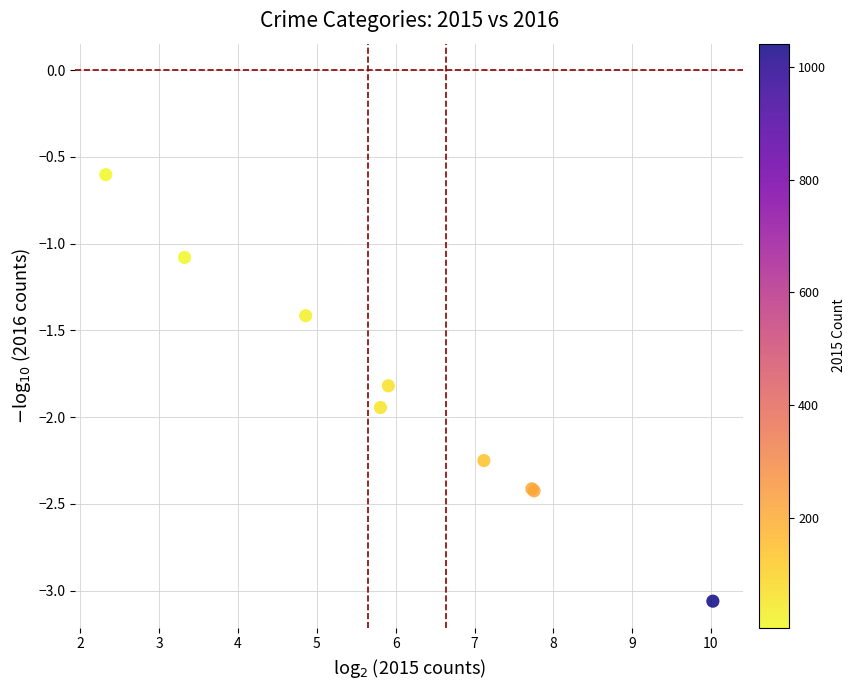

What Y value in the scatter plot is closest to -1?

-1.1